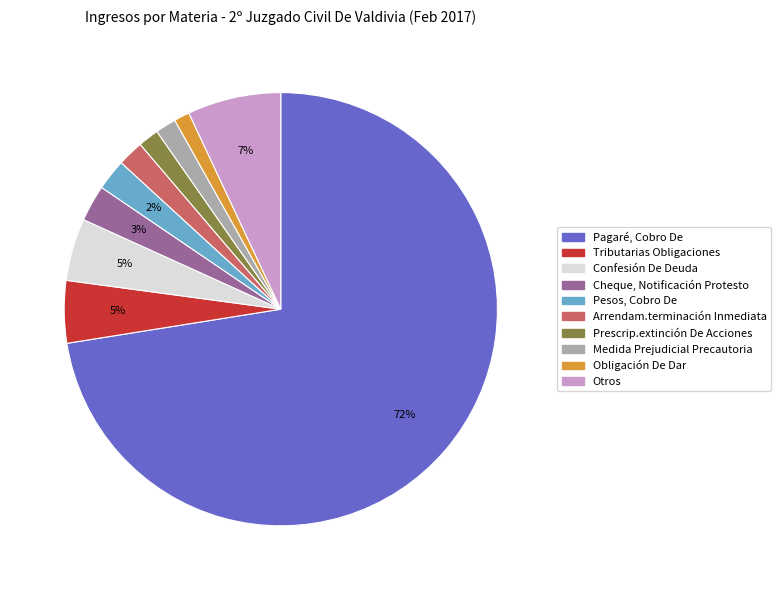

To the nearest percent, what is the difference between the Cheque, Notificación Protesto and Obligación De Dar slice percentages?

2%